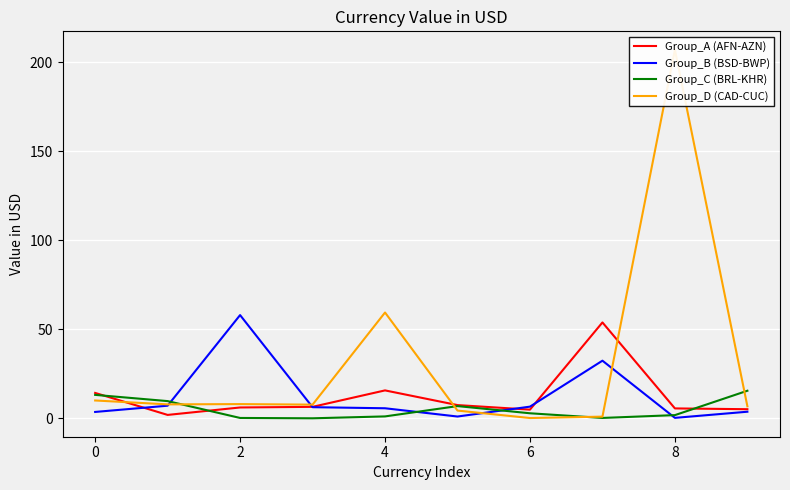

True or false: Group_D (CAD-CUC) has more than 0 interior local peaks.

True